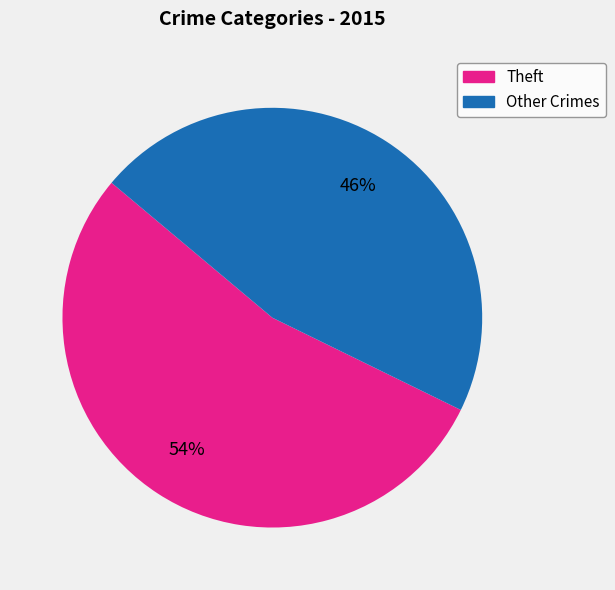

Is there any slice that represents more than half of the pie?

Yes